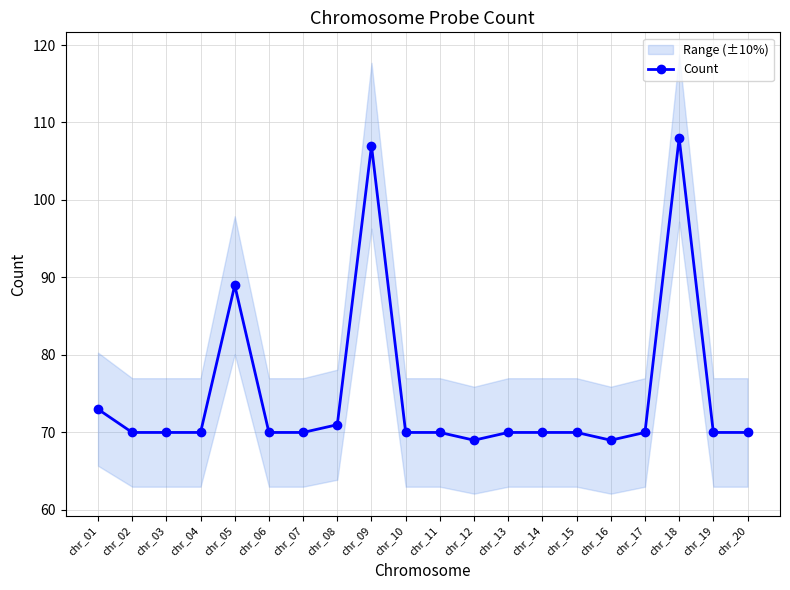

Is it true that the value at chr_05 is 89?

True